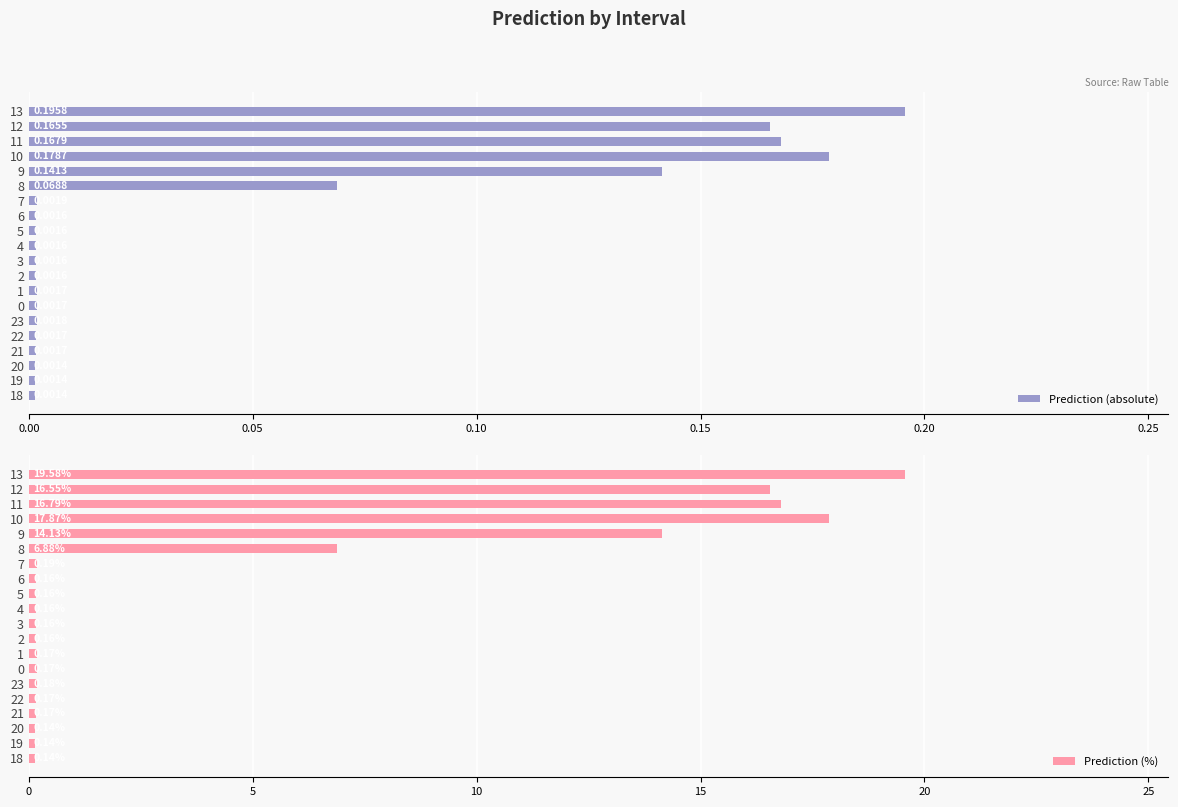

Rank the series by their maximum value, from highest to lowest.

Prediction (%), Prediction (absolute)